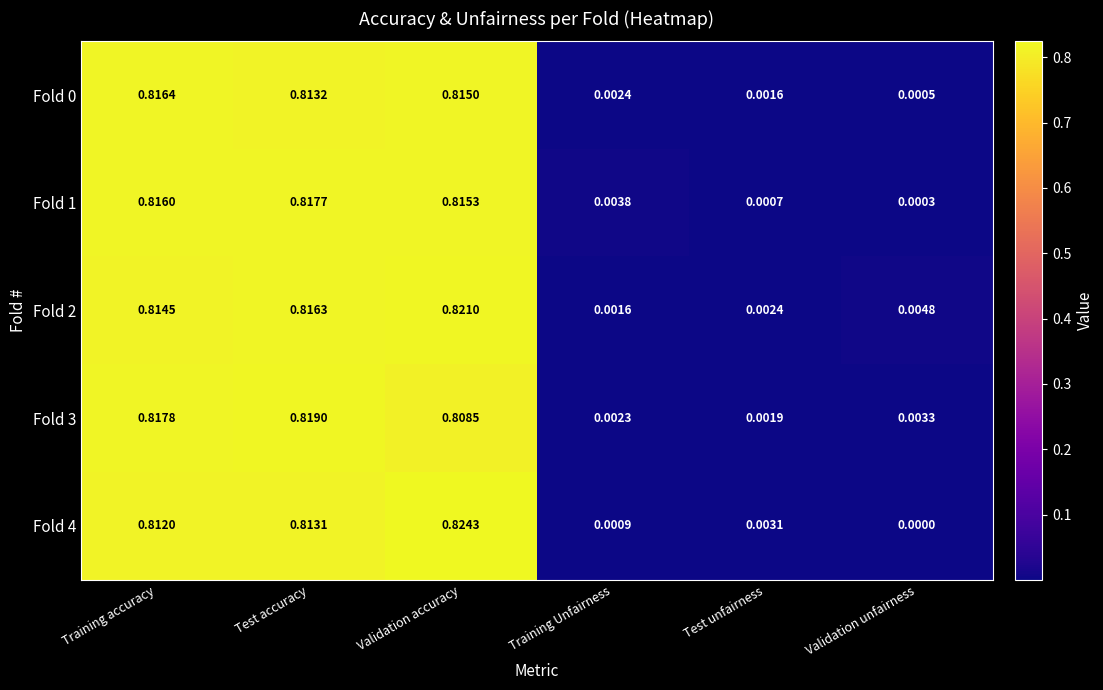

Rank the categories by Fold 4 value from highest to lowest.

Validation accuracy, Test accuracy, Training accuracy, Test unfairness, Training Unfairness, Validation unfairness